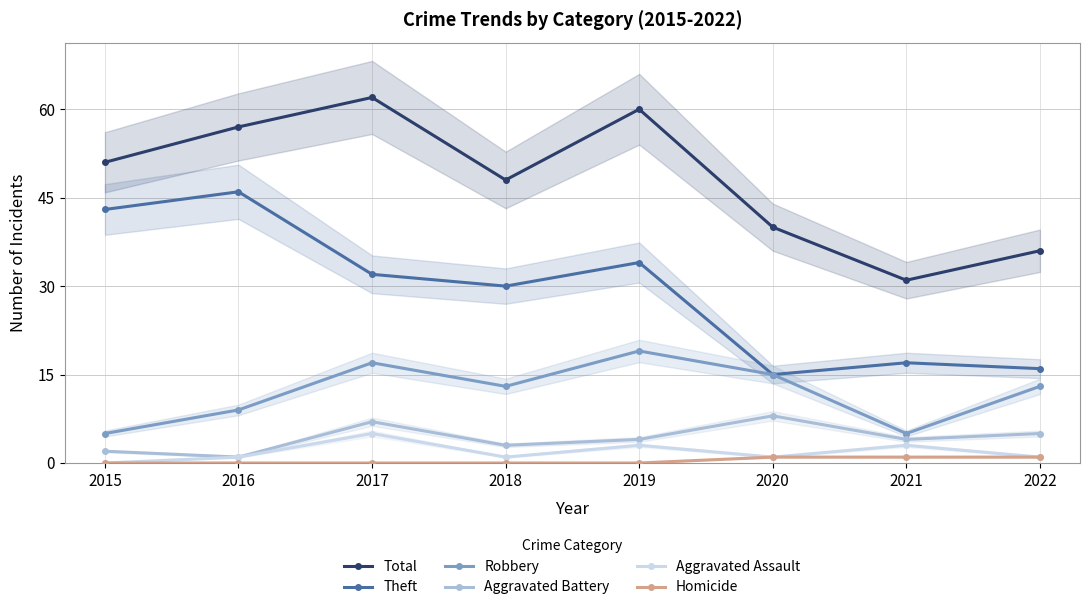

The value of Total at 2020 is 40. True or false?

True